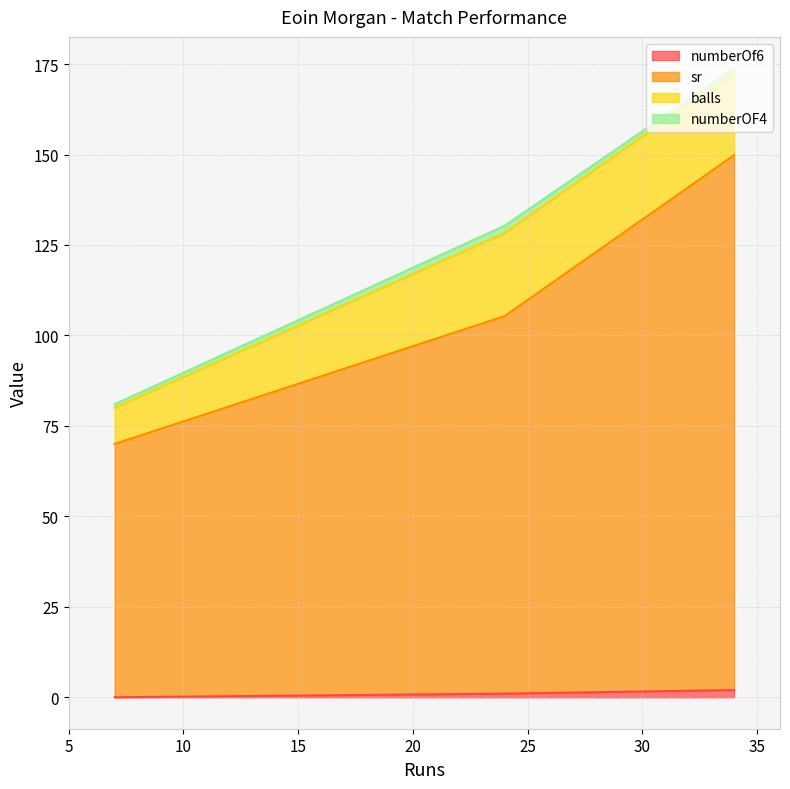

The value of numberOF4 at 34 is 0.7. True or false?

False